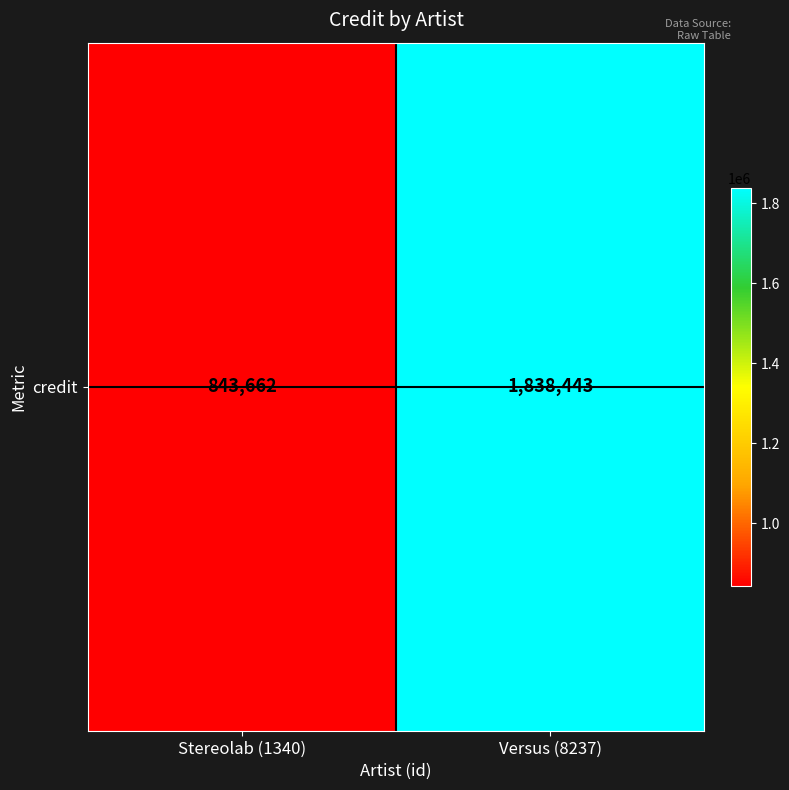

How many values are below 1838443?

1